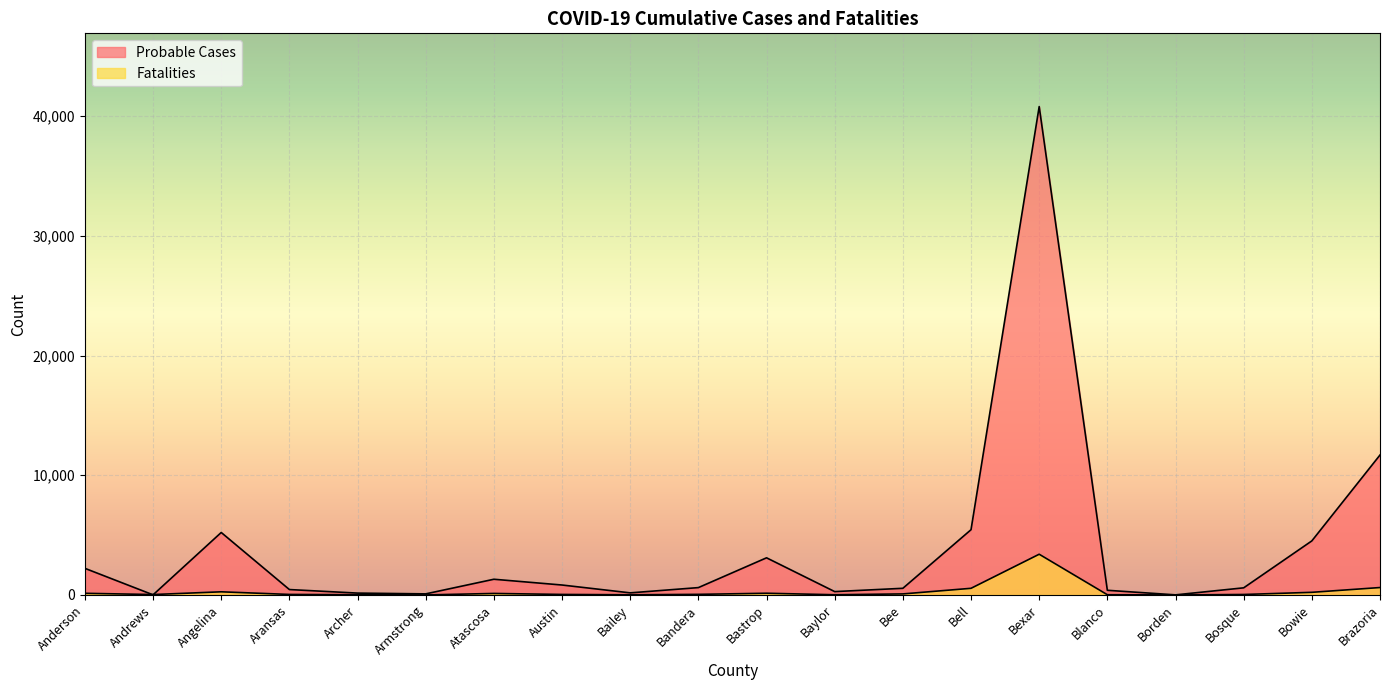

How many lines are shown in the chart?

2